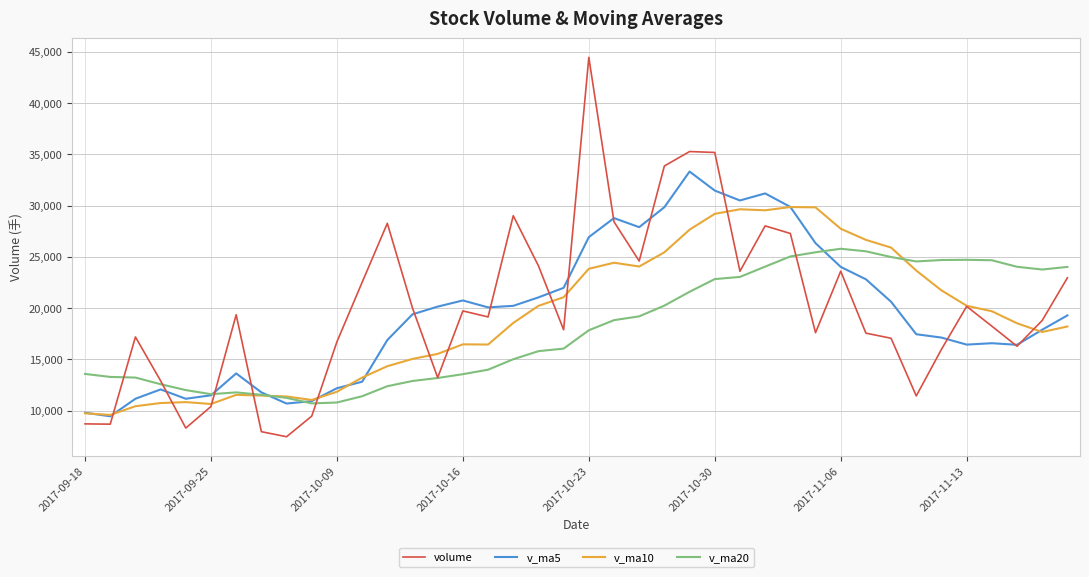

How many series are shown in this chart?

4